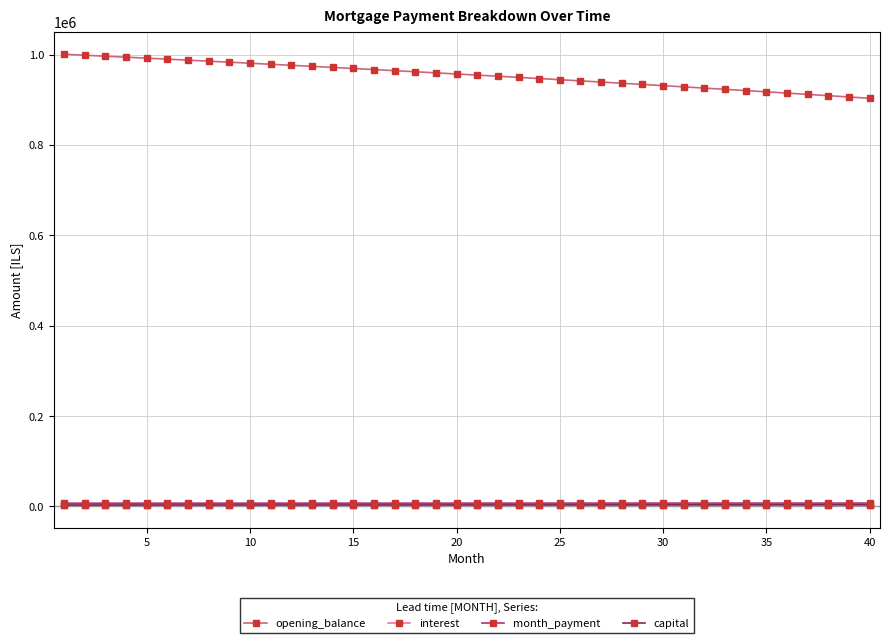

What is the value of the opening_balance point at the 39th from the left?

906487.1